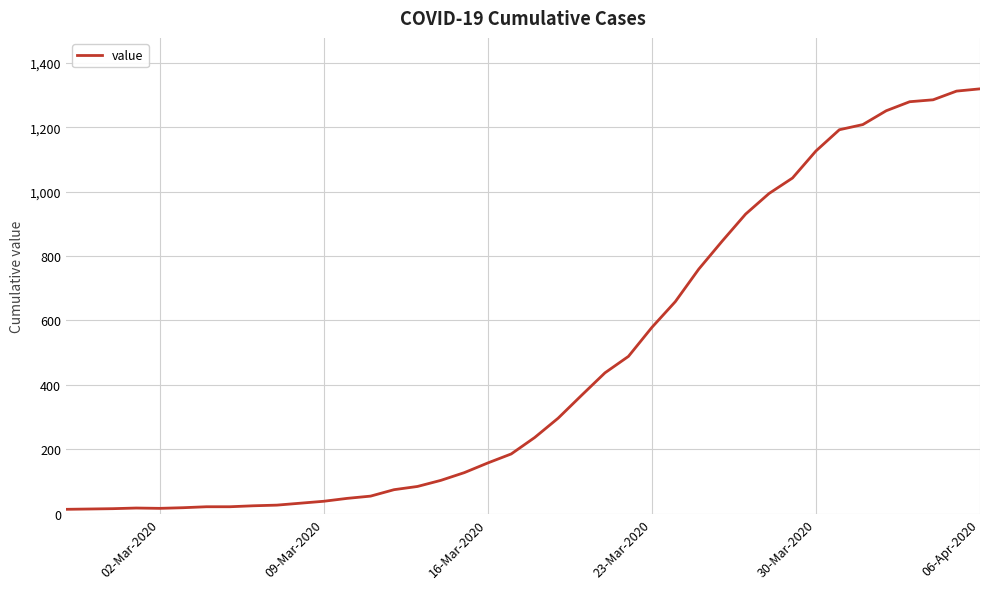

What is the difference between the maximum and minimum values?

1306